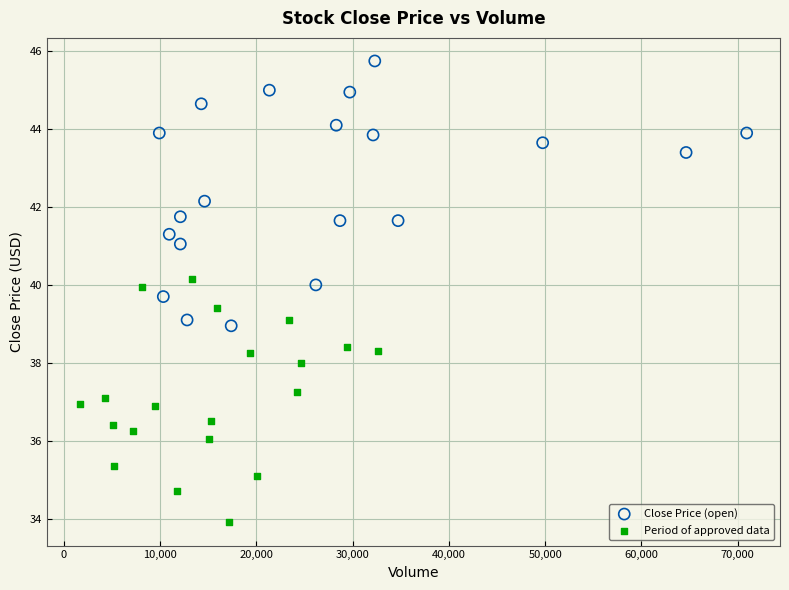

Which series reaches the maximum Y coordinate?

Close Price (open)